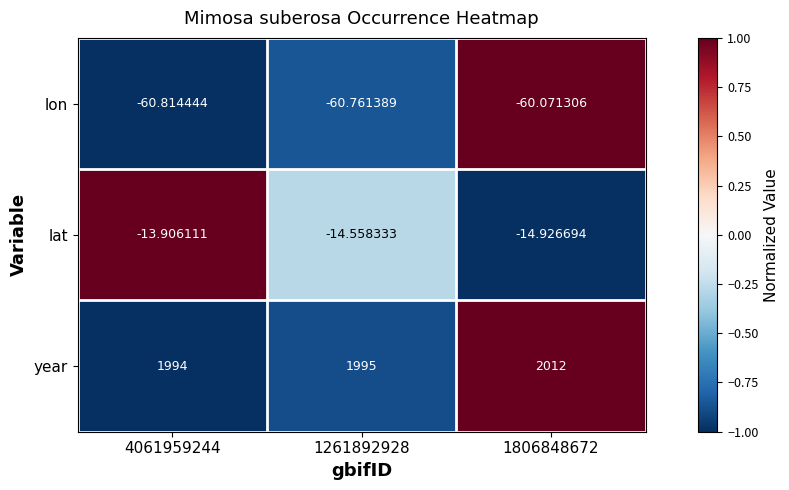

Which series has the largest range (max minus min)?

year